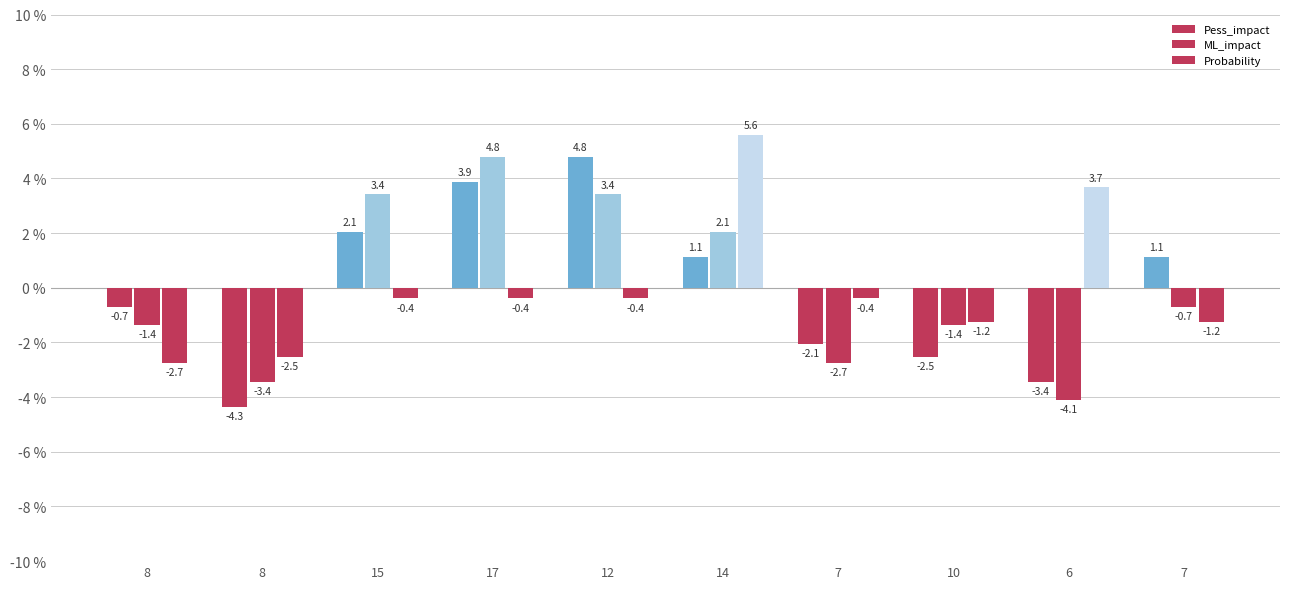

Are the bars horizontal?

No